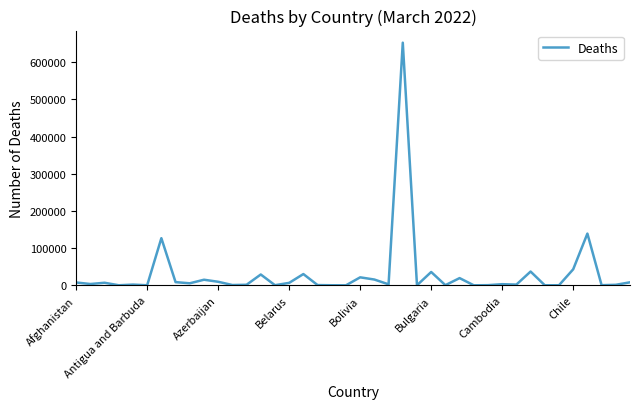

What is the difference between the maximum and minimum values?

652431